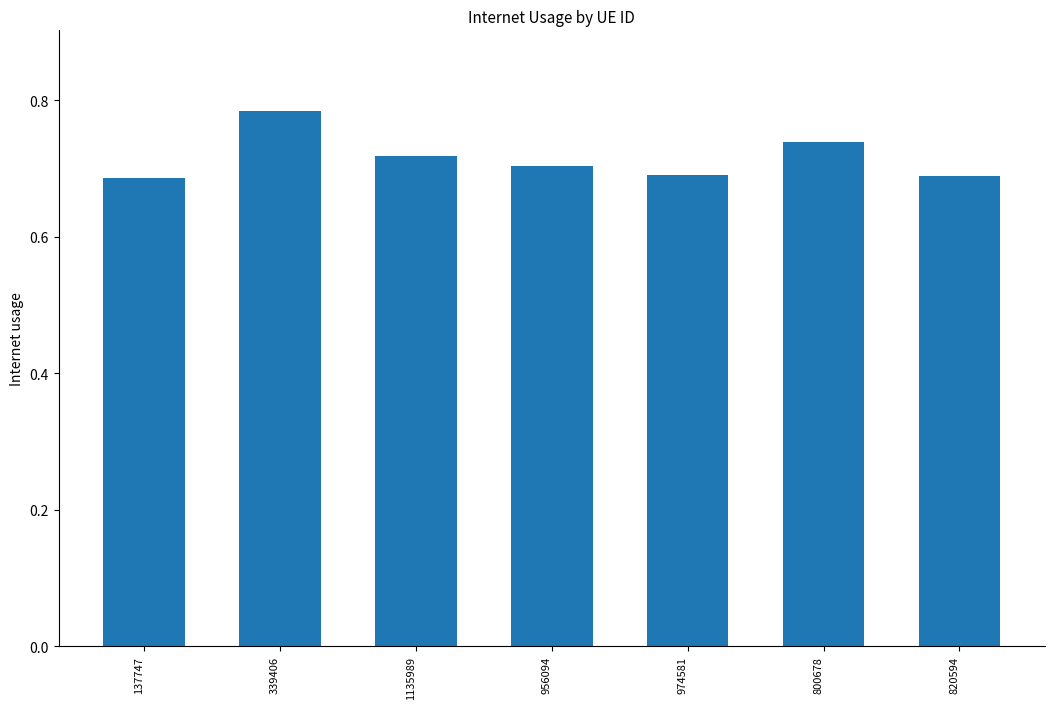

What is the difference between the second highest and second lowest values?

0.1